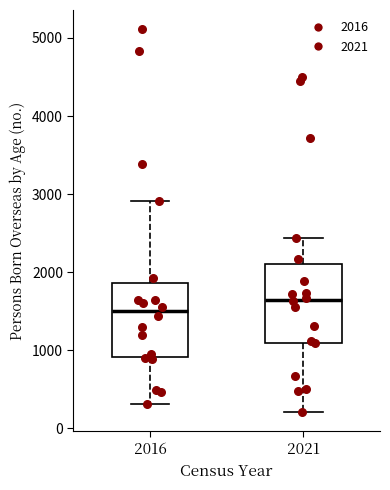

Reading left to right, transcribe this box plot: for each box, give where its median line is, the range the box spans, and where its two whiskers end, as read against the y-axis. The values are not printed on the chart, so give them approximately, as read against the axis.

2016: median 1500, box 900 to 1900, whiskers 300 to 2900
2021: median 1600, box 1100 to 2100, whiskers 200 to 2400